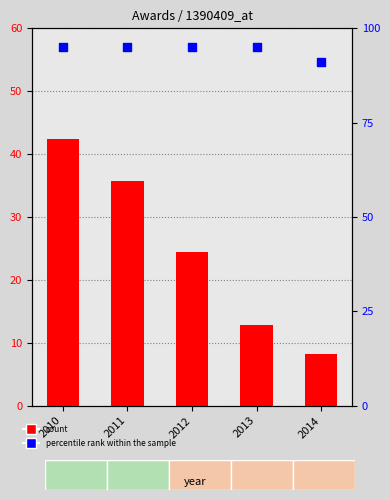

Which series contains the highest Y value?

percentile rank within the sample